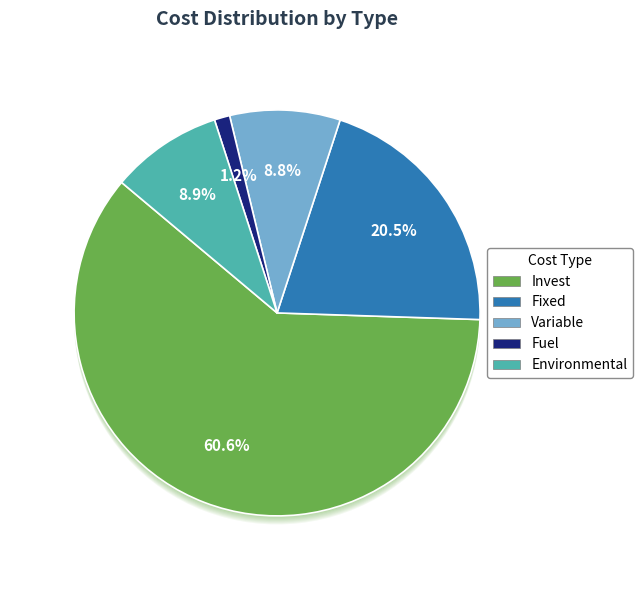

Does Invest account for over 50% of the chart?

Yes